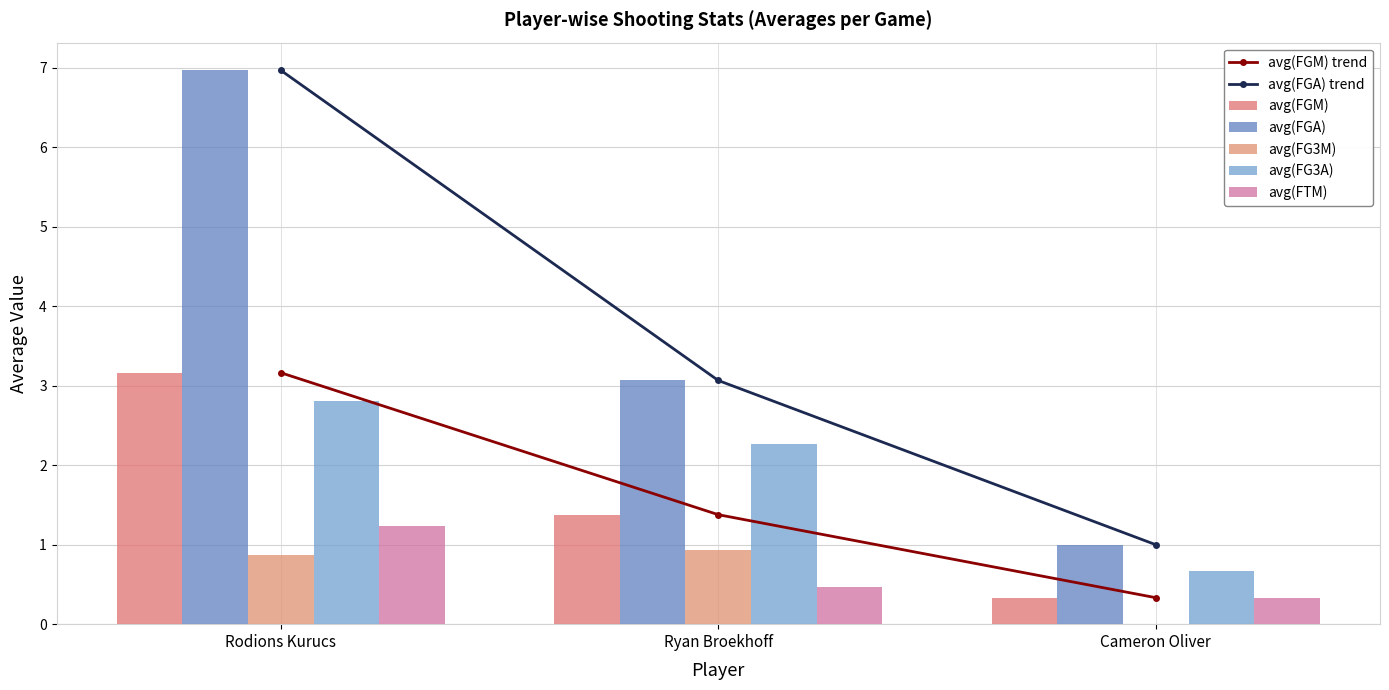

What is the sum of all avg(FGA) values?

11.0